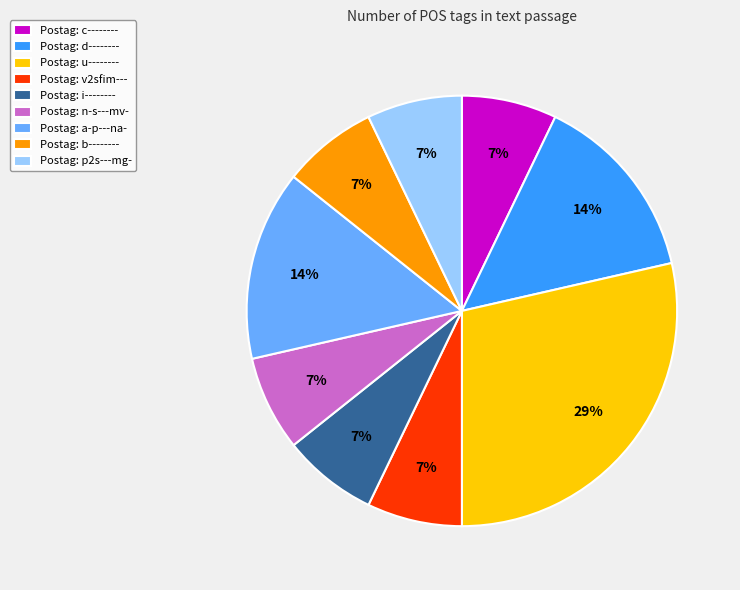

To the nearest percent, what is the combined percentage of Postag: c-------- and Postag: n-s---mv-?

14%